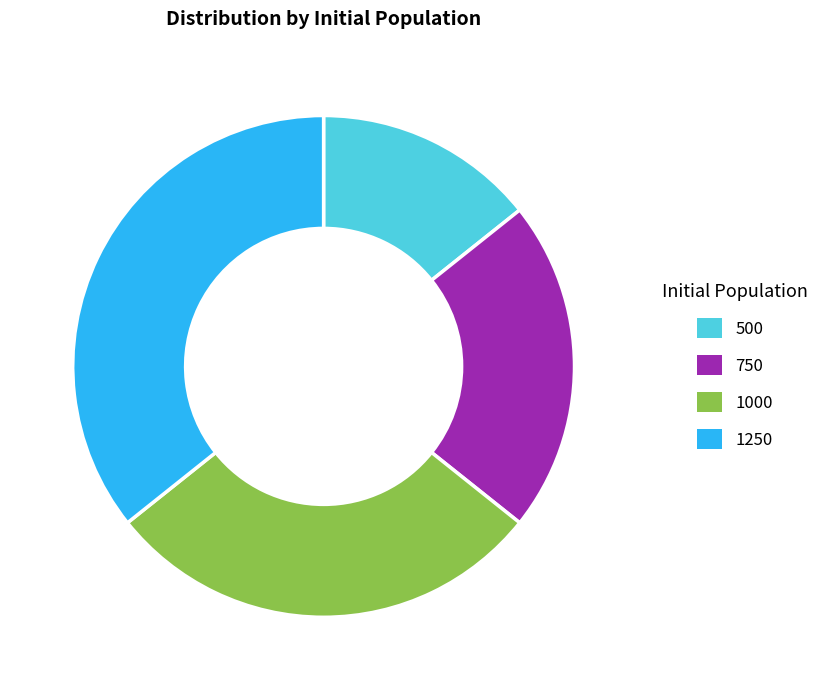

Which has a higher value, 750 or 1250?

1250